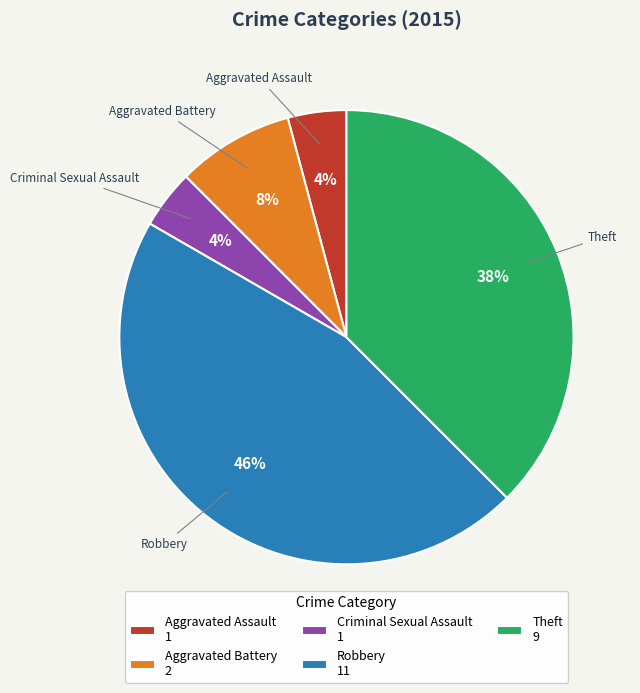

Which slice is the largest?

Robbery